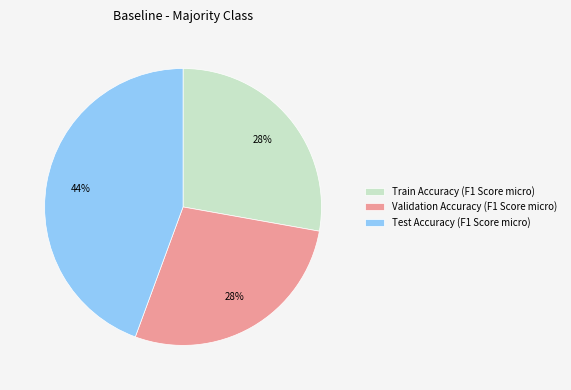

The Test Accuracy (F1 Score micro) slice represents 44% of the pie. True or false?

True